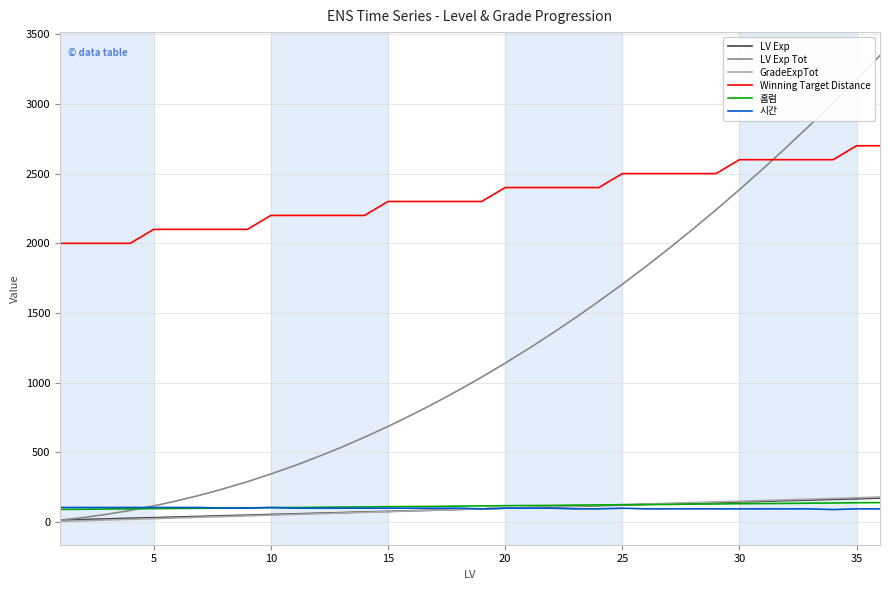

What is the difference between the maximum and minimum values in the Winning Target Distance series?

700